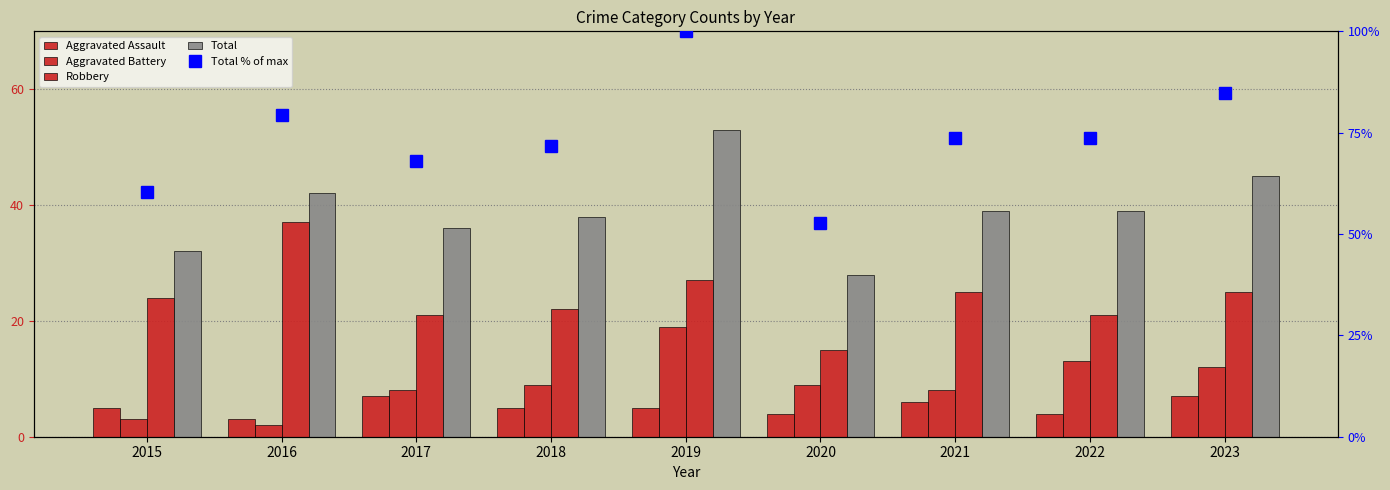

Reading left to right, transcribe all the data shown in this chart.

Aggravated Assault: 5.0	3.0	7.0	5.0	5.0	4.0	6.0	4.0	7.0
Aggravated Battery: 3.0	2.0	8.0	9.0	19.0	9.0	8.0	13.0	12.0
Robbery: 24.0	37.0	21.0	22.0	27.0	15.0	25.0	21.0	25.0
Total: 32.0	42.0	36.0	38.0	53.0	28.0	39.0	39.0	45.0
Total % of max: 60.4	79.2	67.9	71.7	100.0	52.8	73.6	73.6	84.9